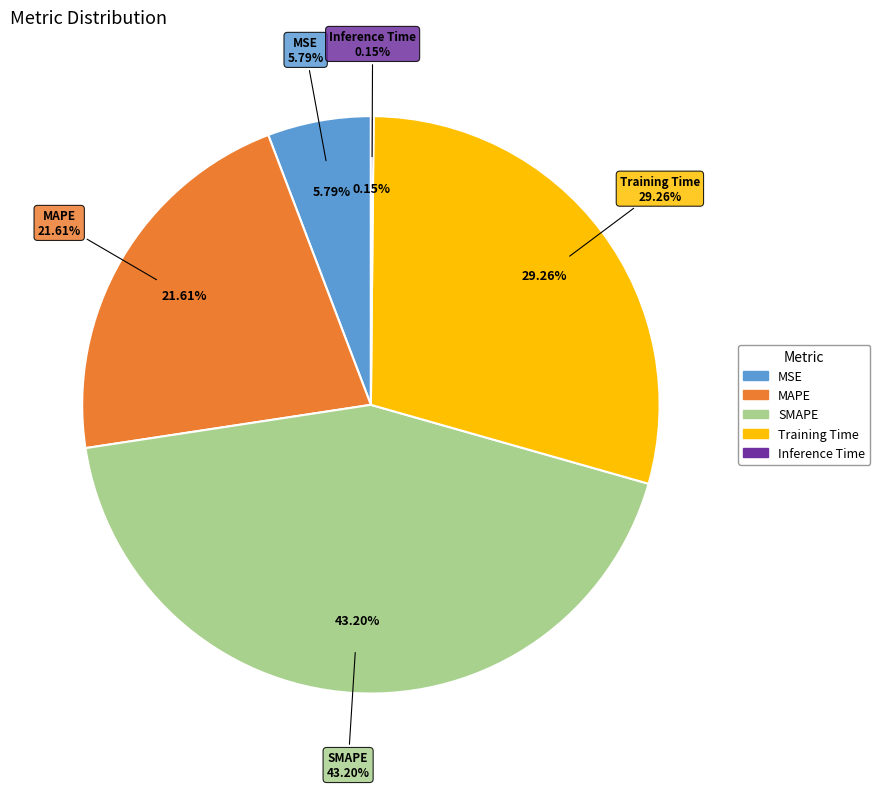

What is the largest slice in the pie chart?

SMAPE